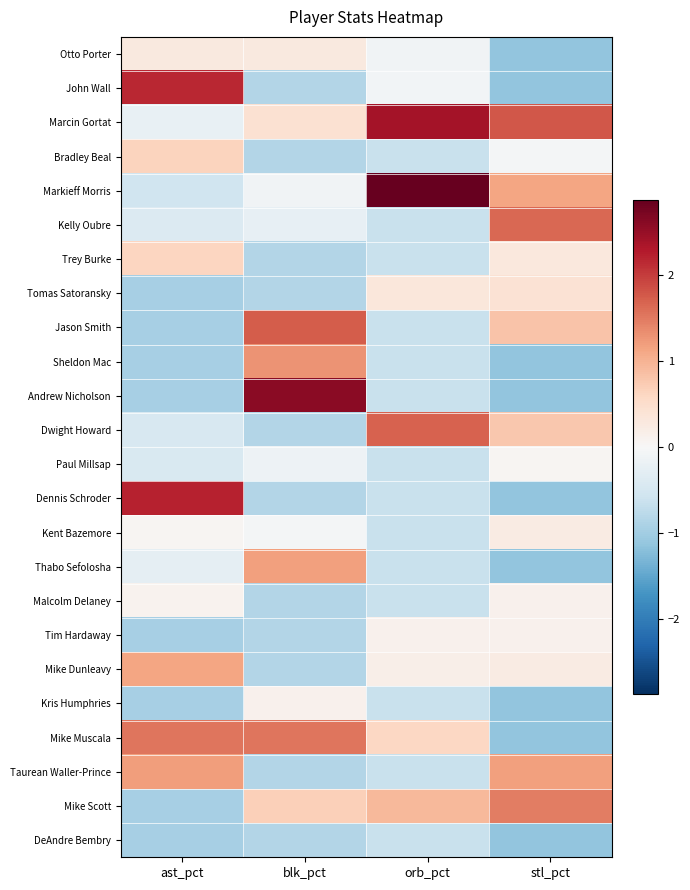

Which has a higher value, blk_pct or stl_pct?

blk_pct